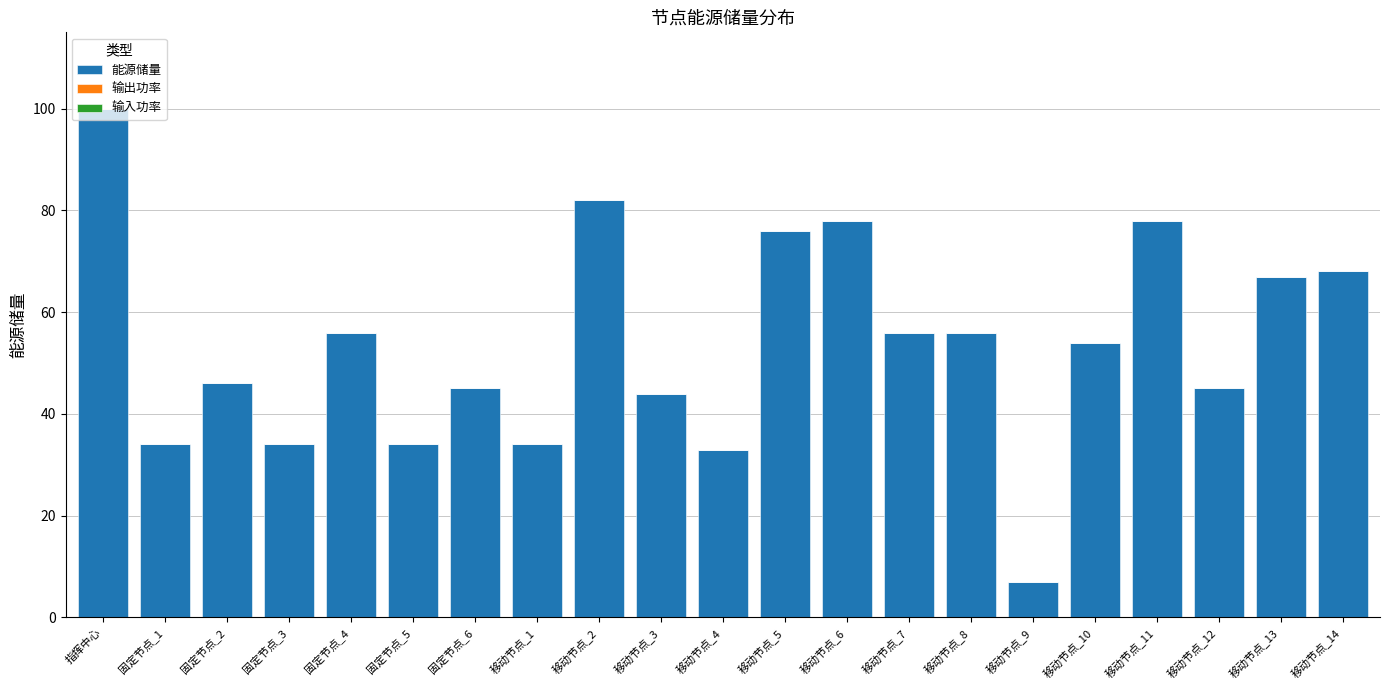

Does the chart contain stacked bars?

No